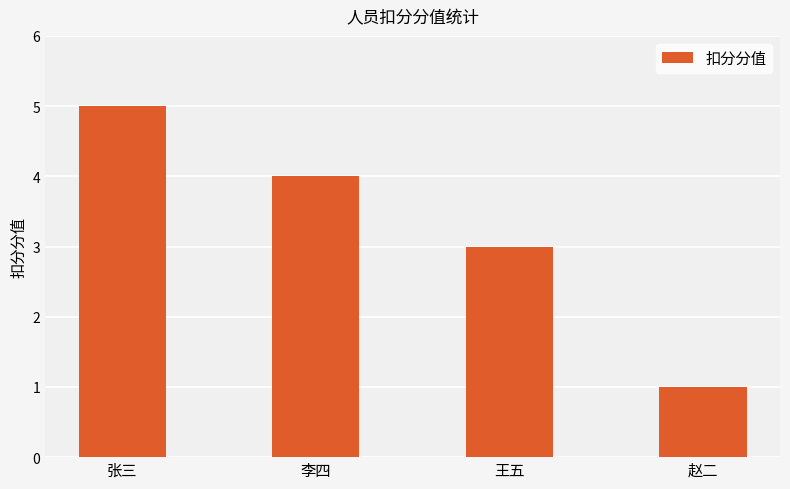

What is the difference between the values at 赵二 and 王五?

2